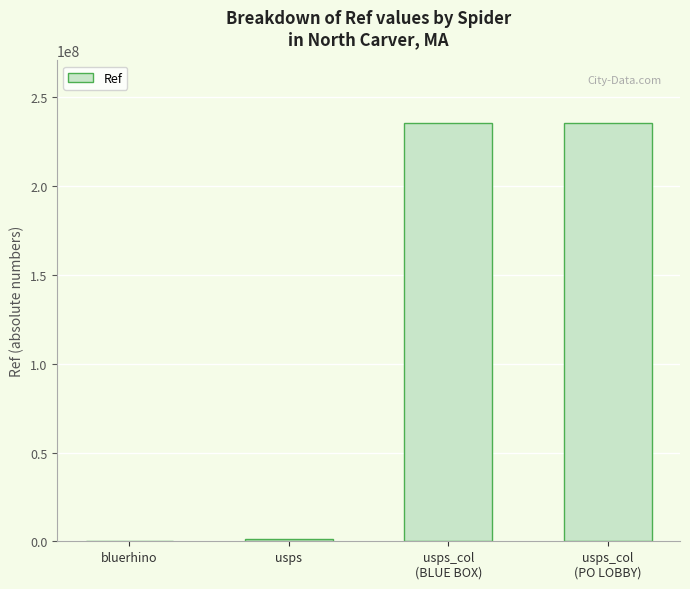

What is the sum of all values?

472434955